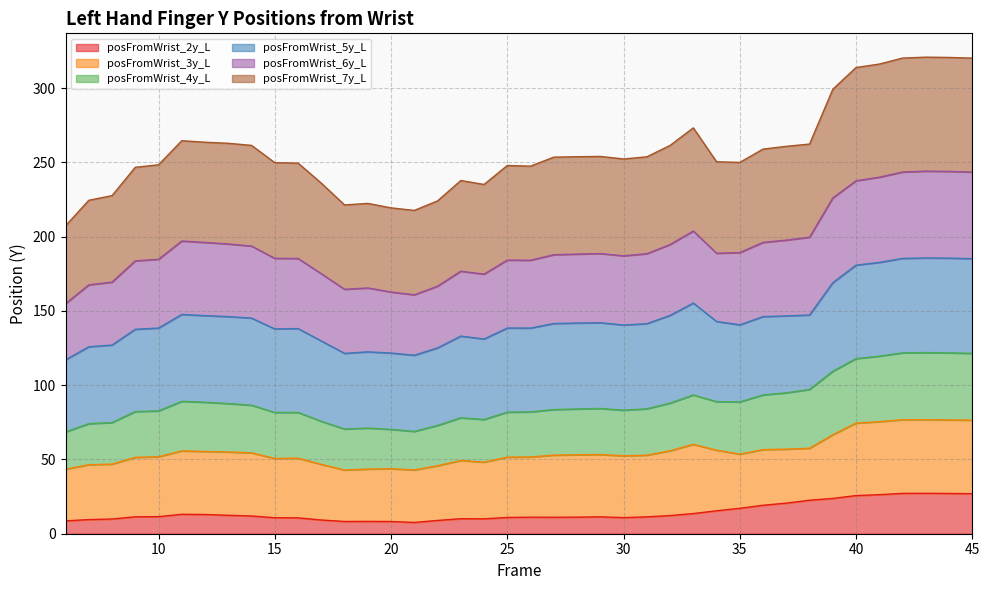

What is the maximum value for posFromWrist_2y_L?

27.2